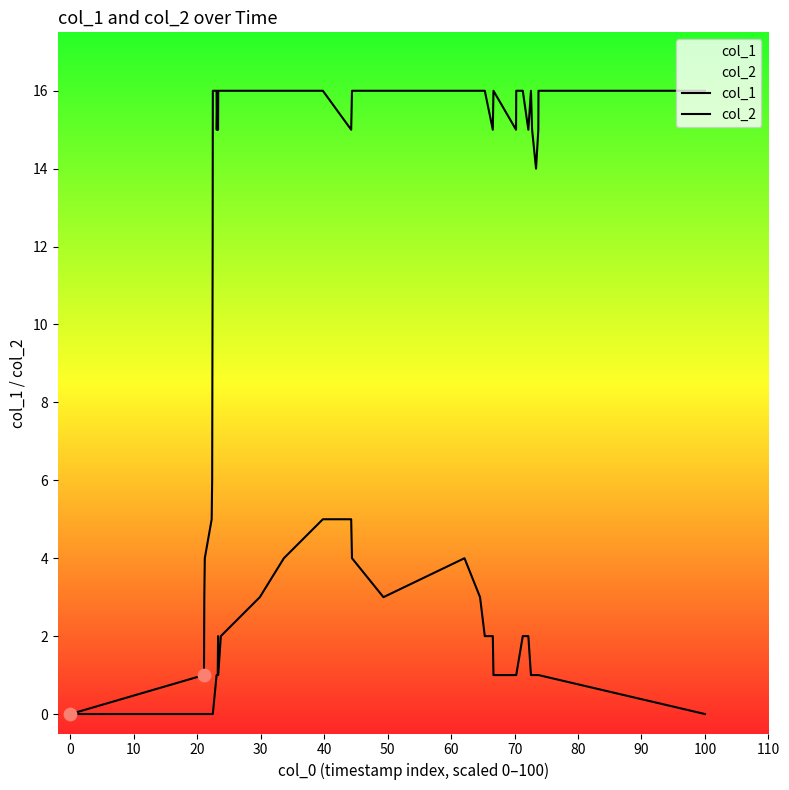

At how many categories does at least one series exceed 0?

37